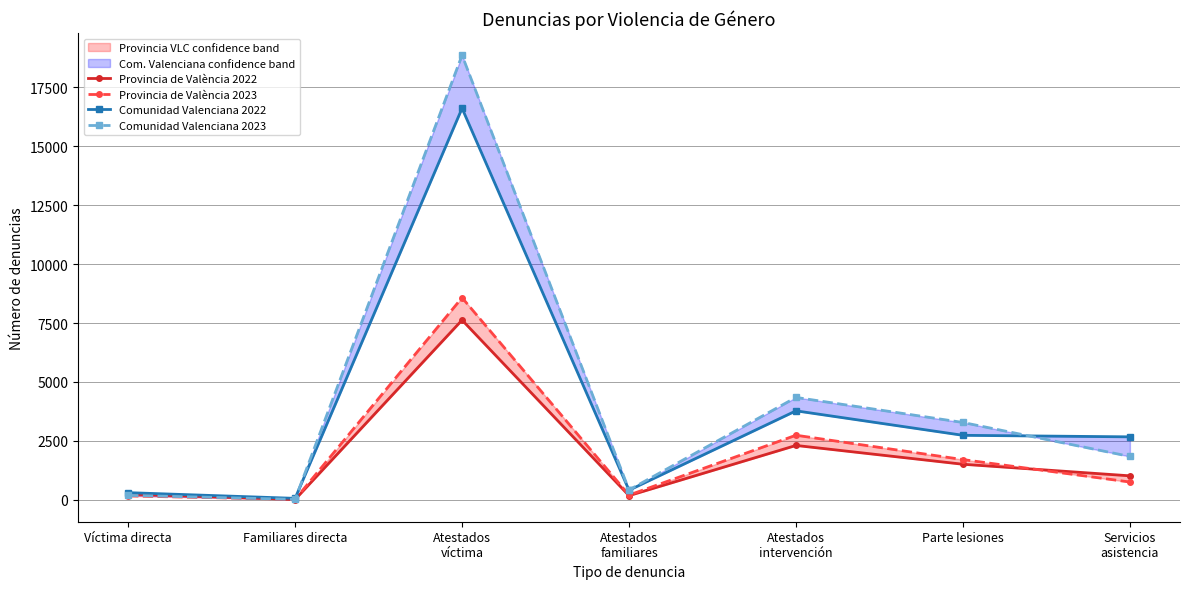

At which label does Comunidad Valenciana 2023 first exceed 1839?

Atestados
víctima